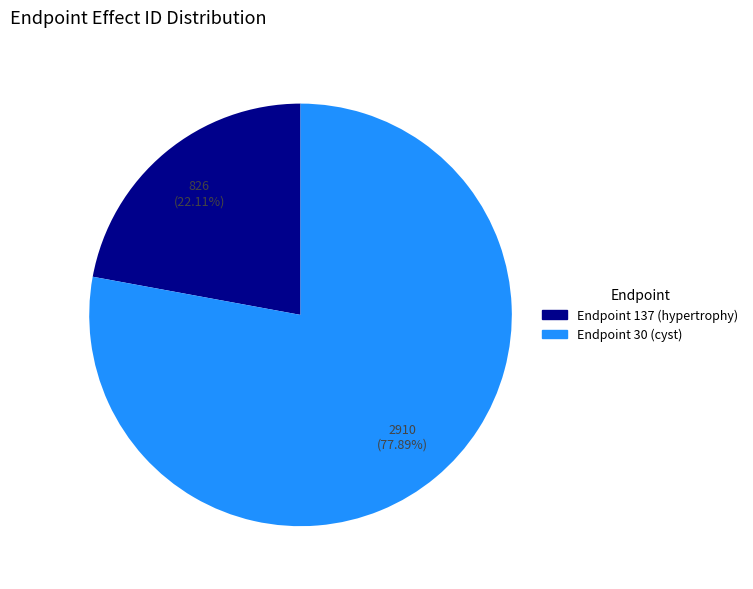

Approximately how many times larger is the value at Endpoint 137 (hypertrophy) compared to Endpoint 30 (cyst)?

0.3